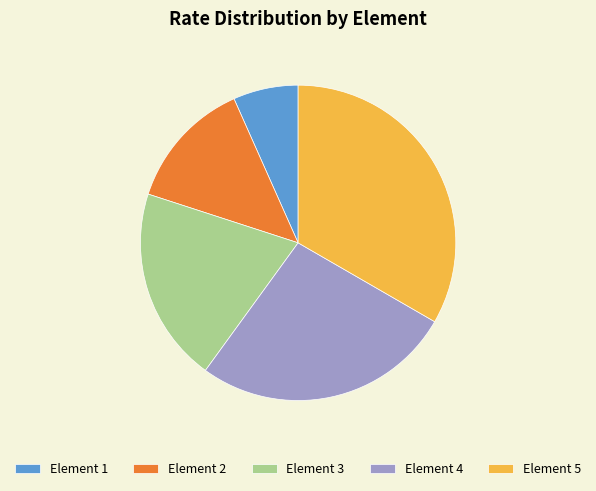

What is the ratio of the value at Element 4 to the value at Element 5?

0.8